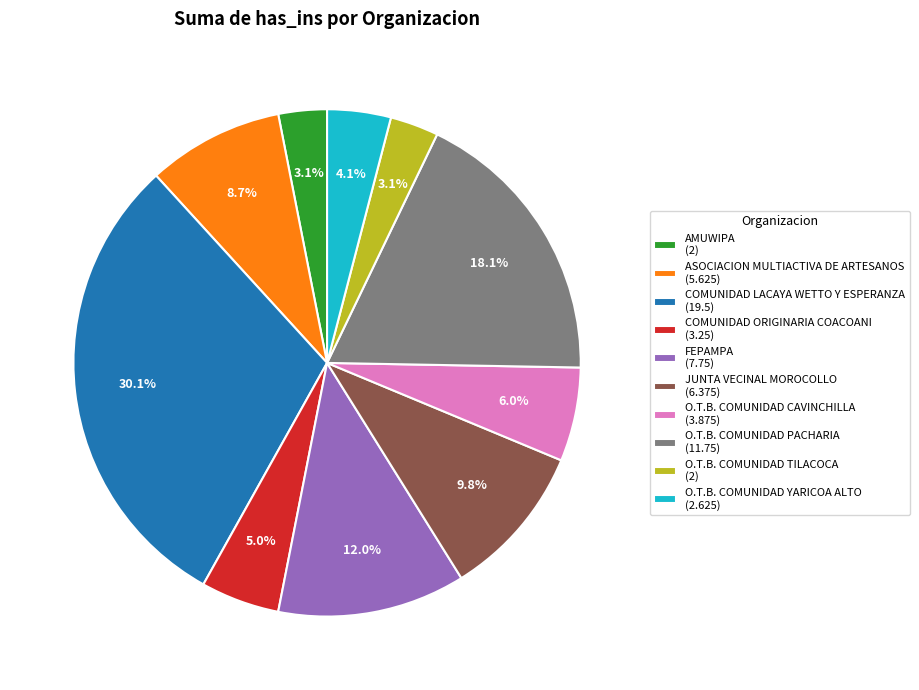

Which has a higher value, O.T.B. COMUNIDAD TILACOCA (2) or JUNTA VECINAL MOROCOLLO (6.375)?

JUNTA VECINAL MOROCOLLO (6.375)